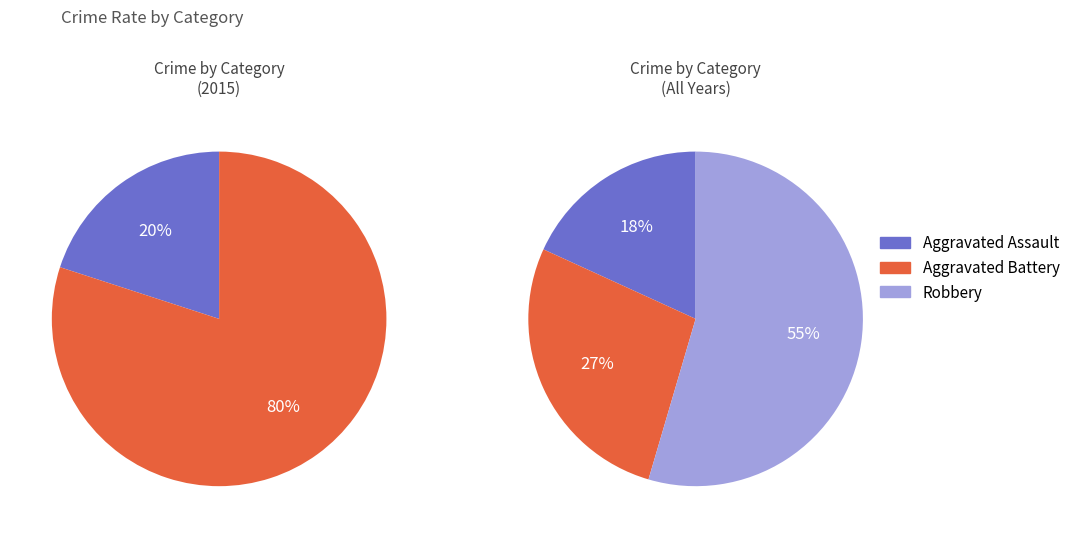

The Aggravated Assault slice represents 29% of the pie. True or false?

False